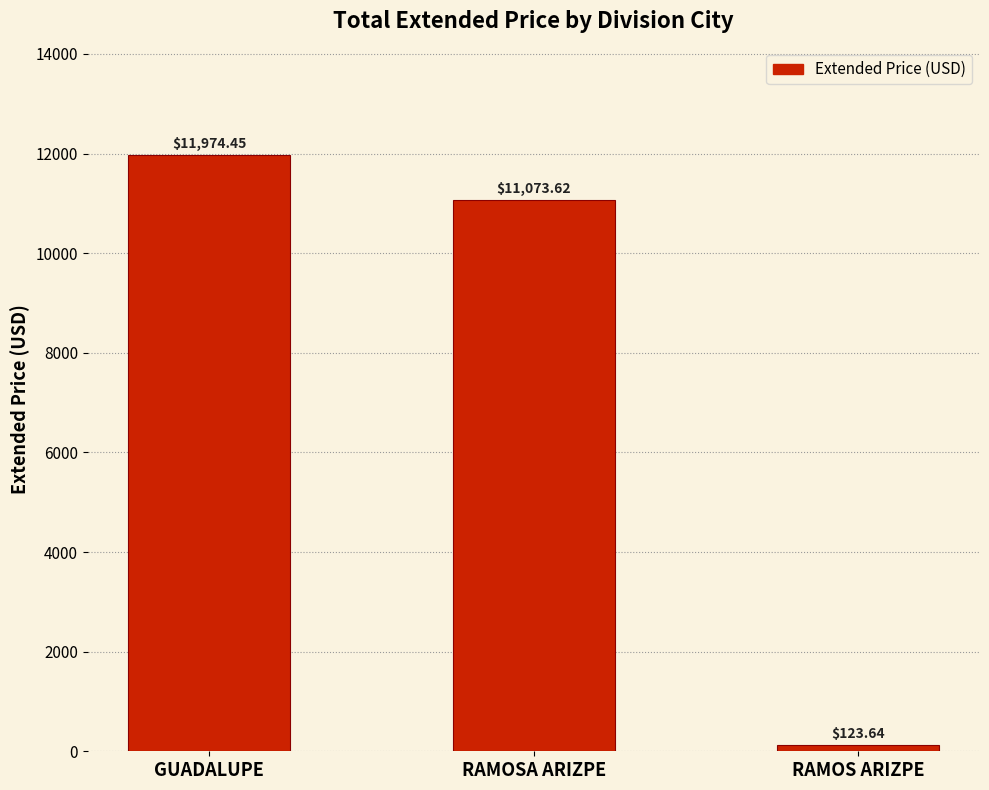

Rank the categories by value from lowest to highest.

RAMOS ARIZPE, RAMOSA ARIZPE, GUADALUPE